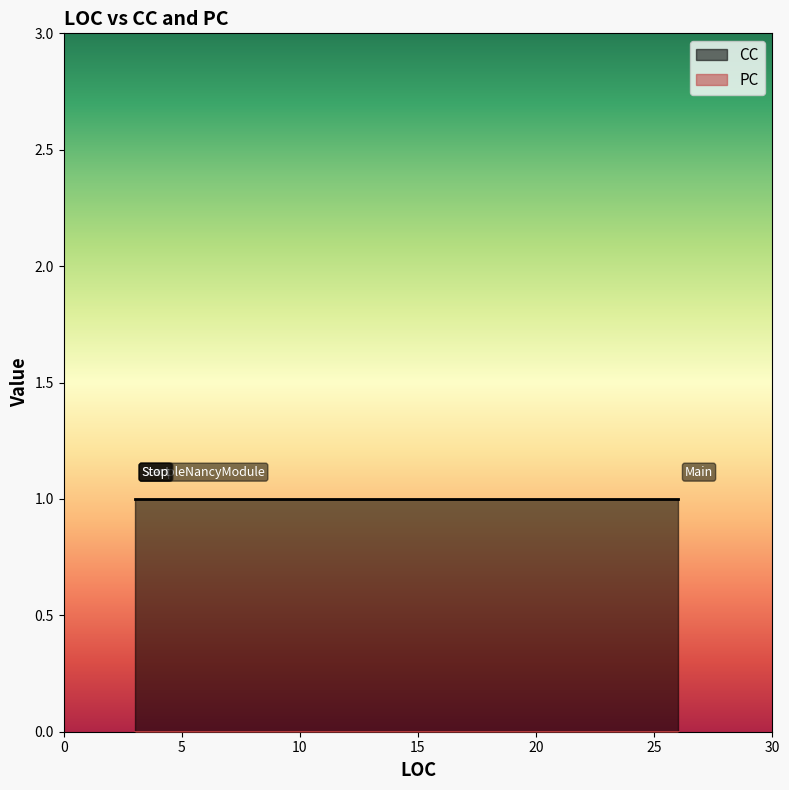

True or false: PC has more than 1 points higher than both neighbors.

False